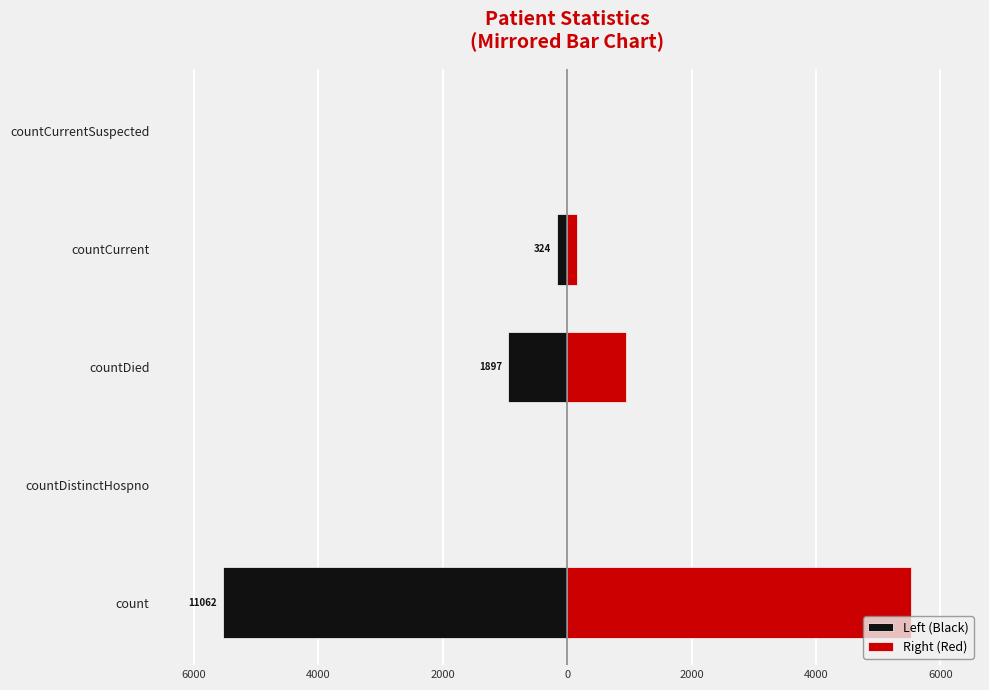

How many positive values does the Right (Red) series have?

3